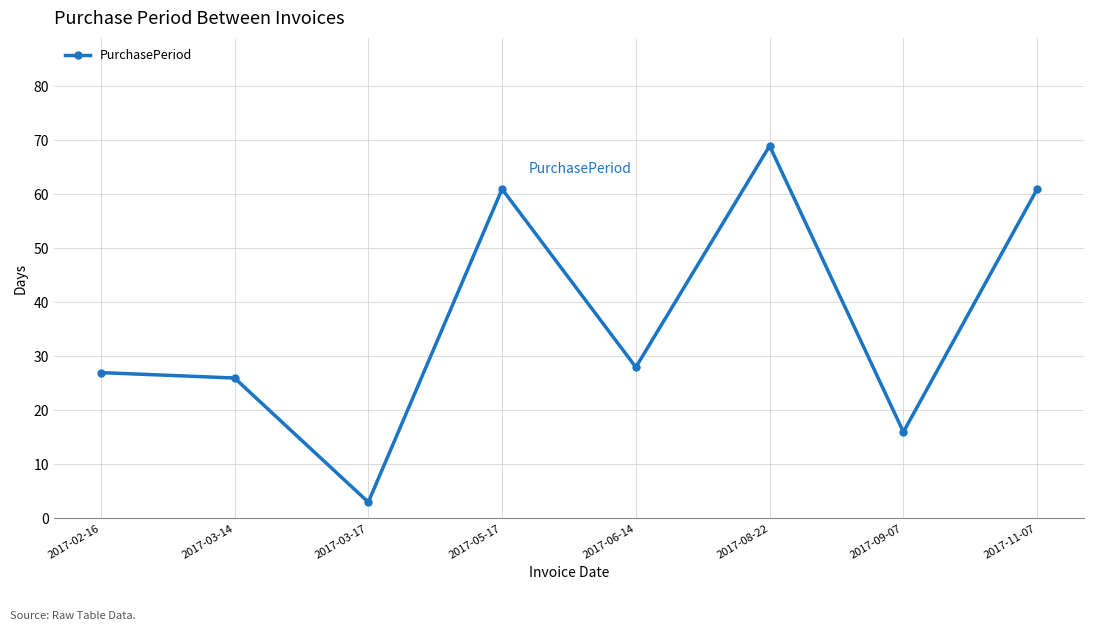

The chart shows a value of 3 at 2017-03-17. True or false?

True